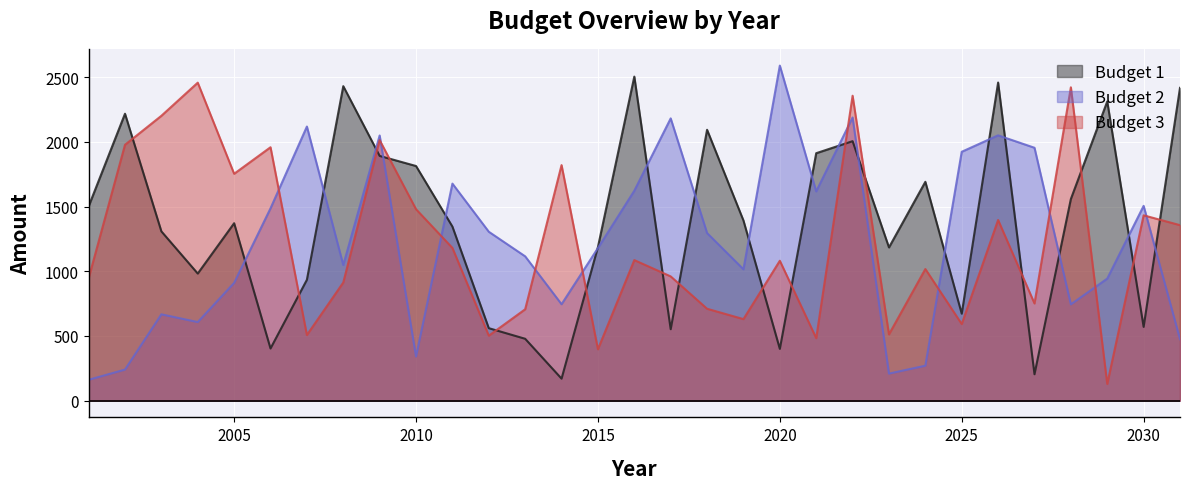

What is the greatest value displayed?

2589